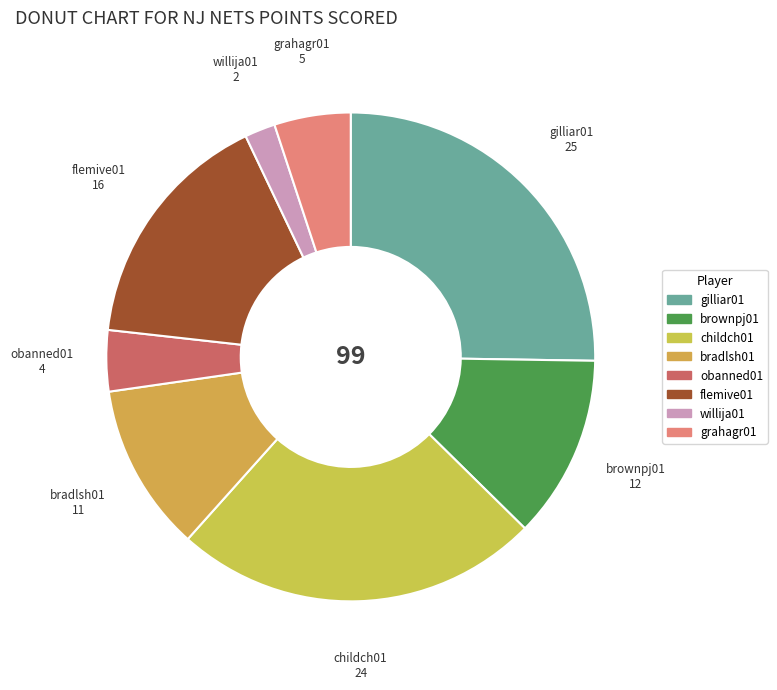

Approximately how many times larger is the value at childch01 compared to brownpj01?

2.0